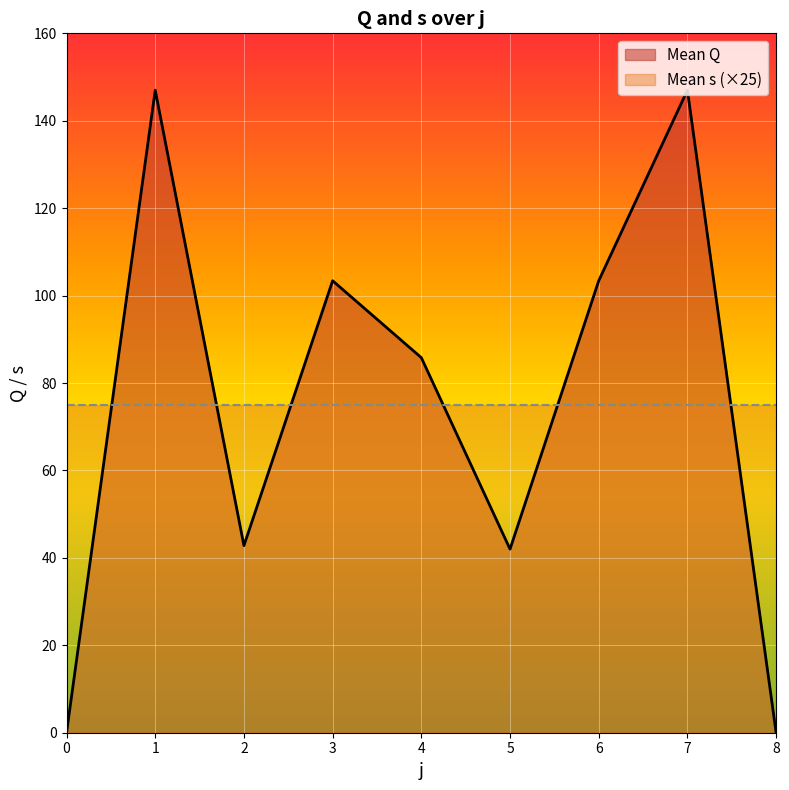

Rank the categories by value from lowest to highest.

0, 8, 5, 2, 4, 3, 6, 1, 7